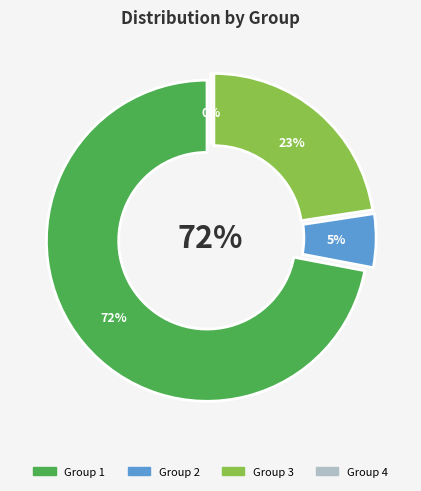

What percentage is the 2 slice, to the nearest percent?

5%